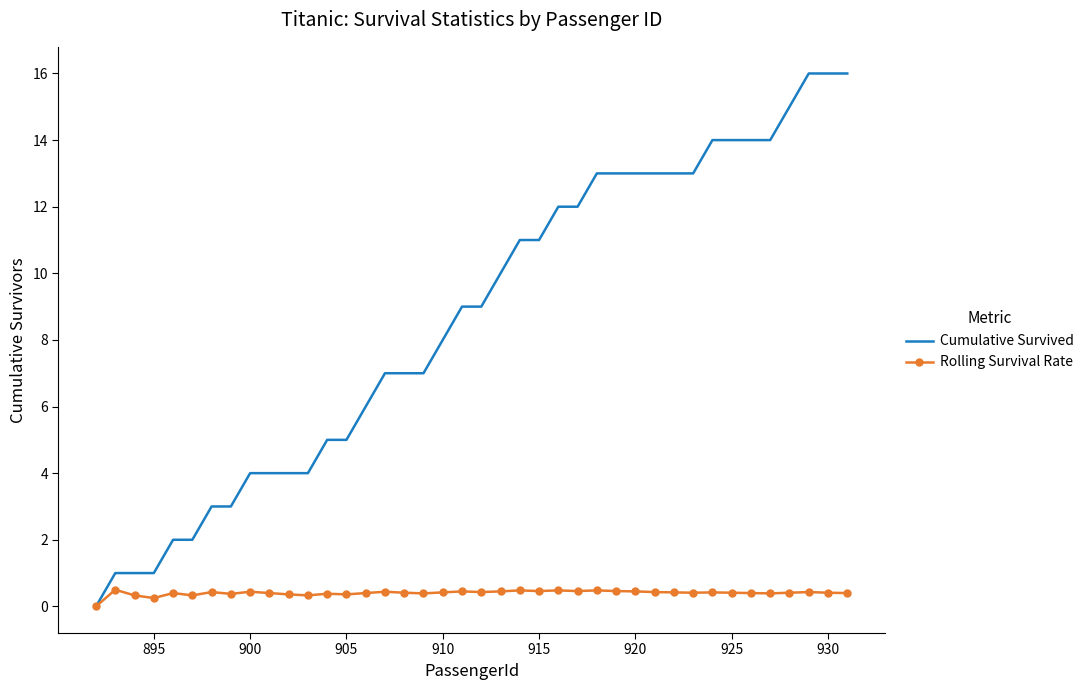

Rank the series by their average value, from highest to lowest.

Cumulative Survived, Rolling Survival Rate